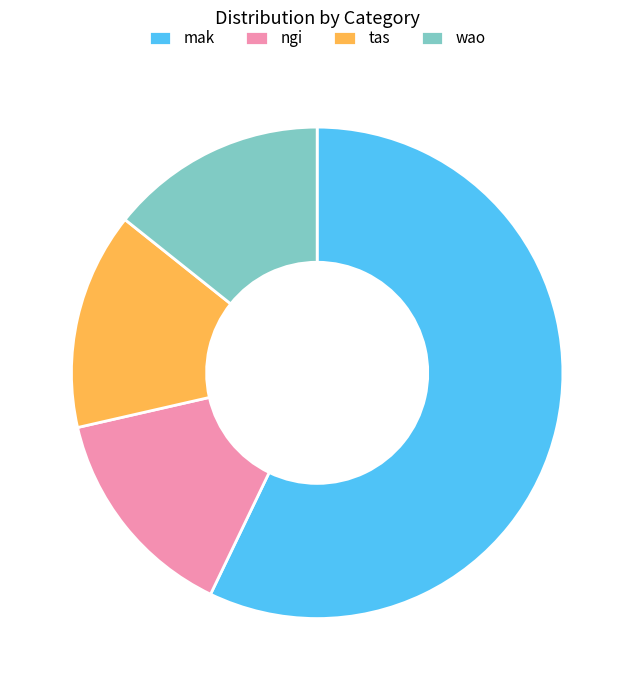

Do mak and tas together represent more than half of the pie?

Yes